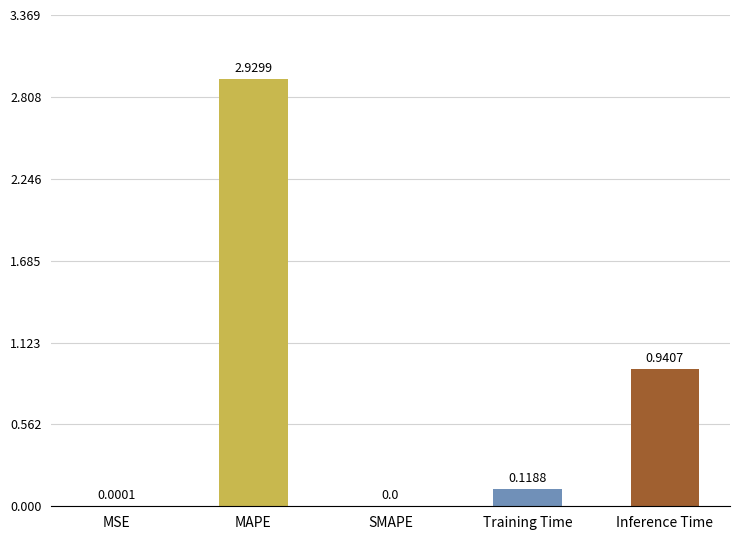

Are the bars horizontal?

No